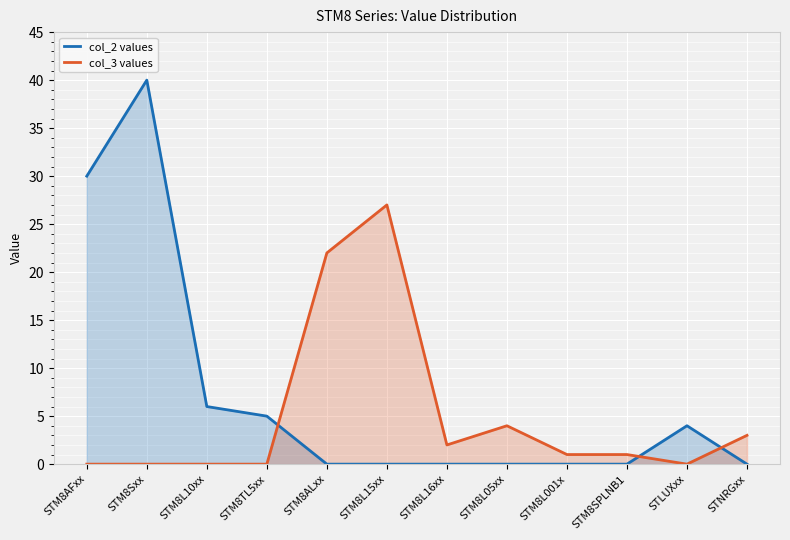

What is the difference between the col_2 values values at STM8AFxx and STM8SPLNB1?

30